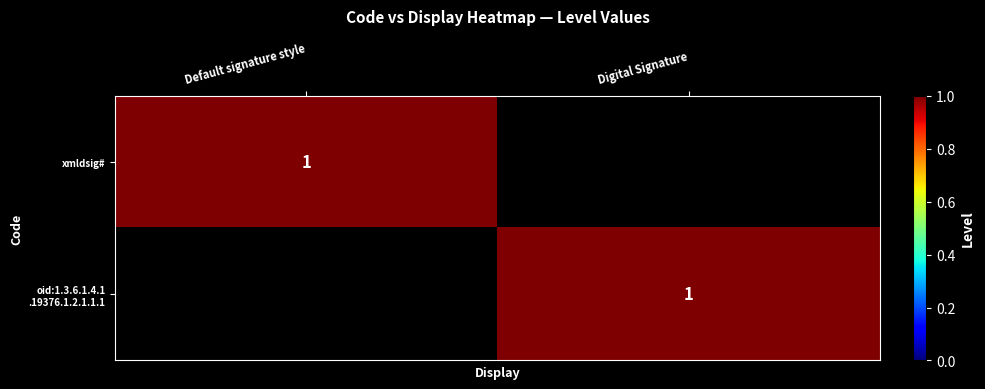

The value of xmldsig# at Default signature style is 1. True or false?

True